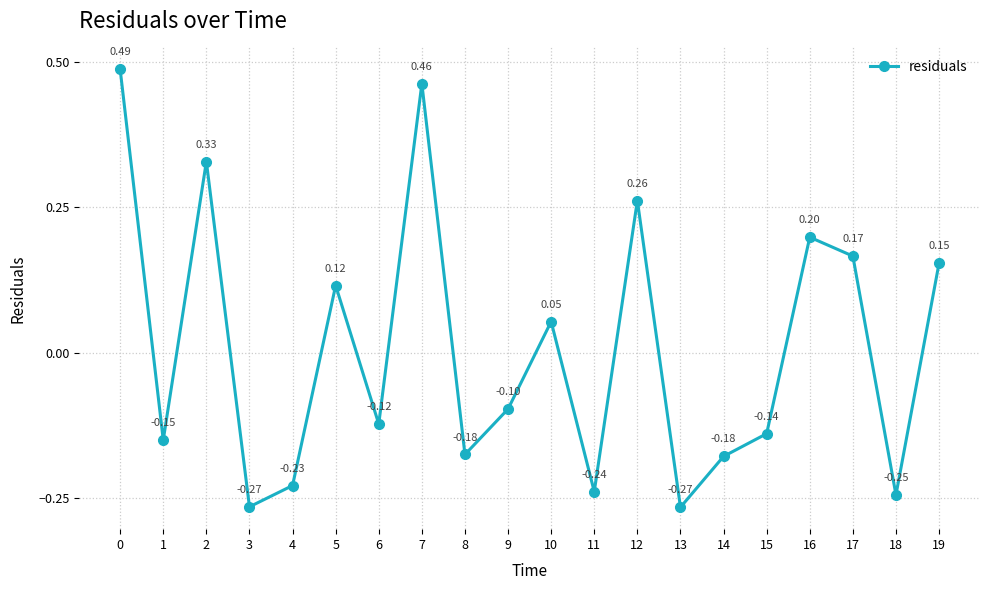

True or false: there are more than 0 points higher than both neighbors.

True